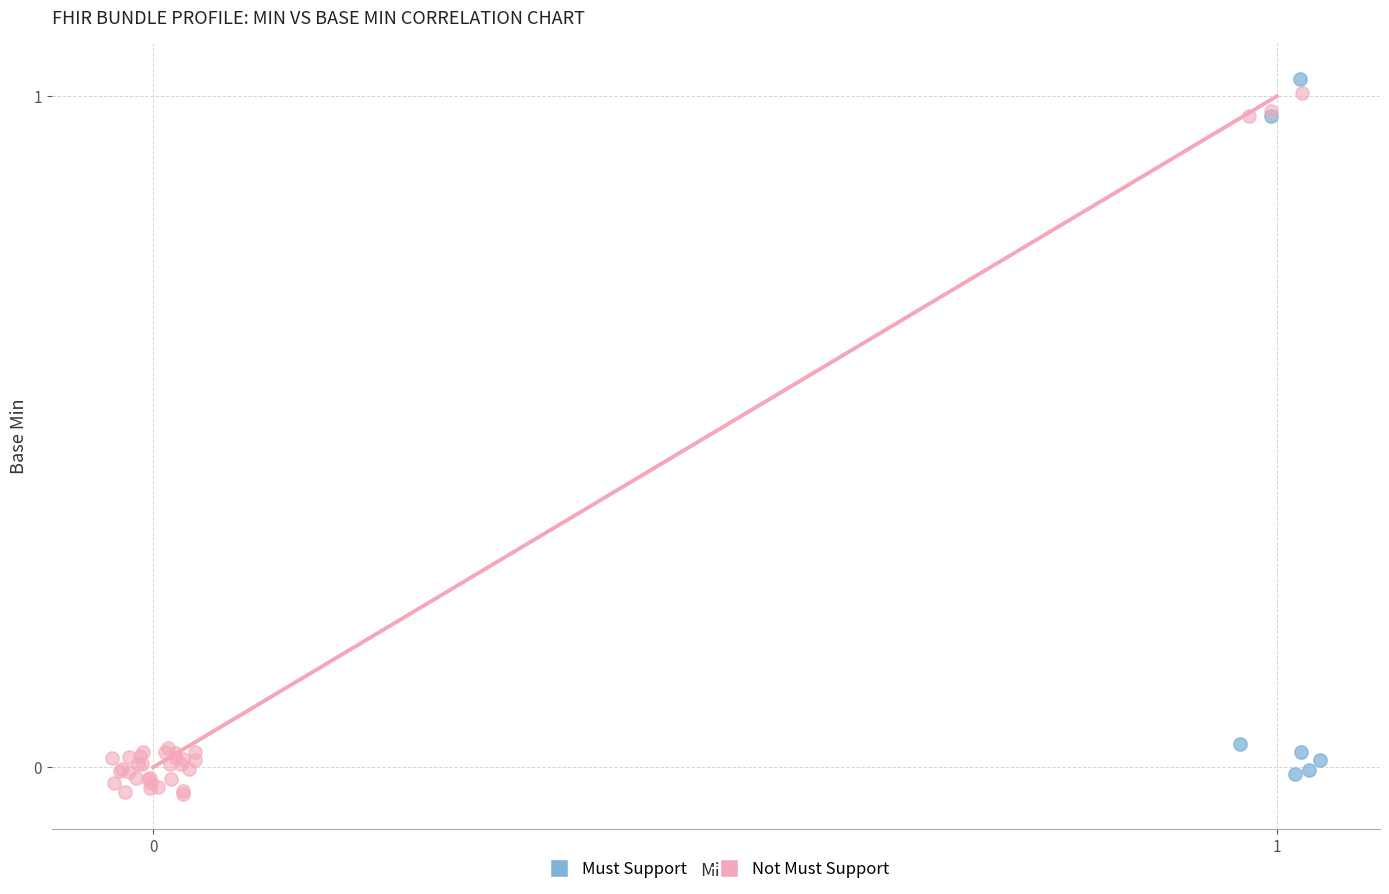

What are all the series names shown in the legend?

Must Support, Not Must Support